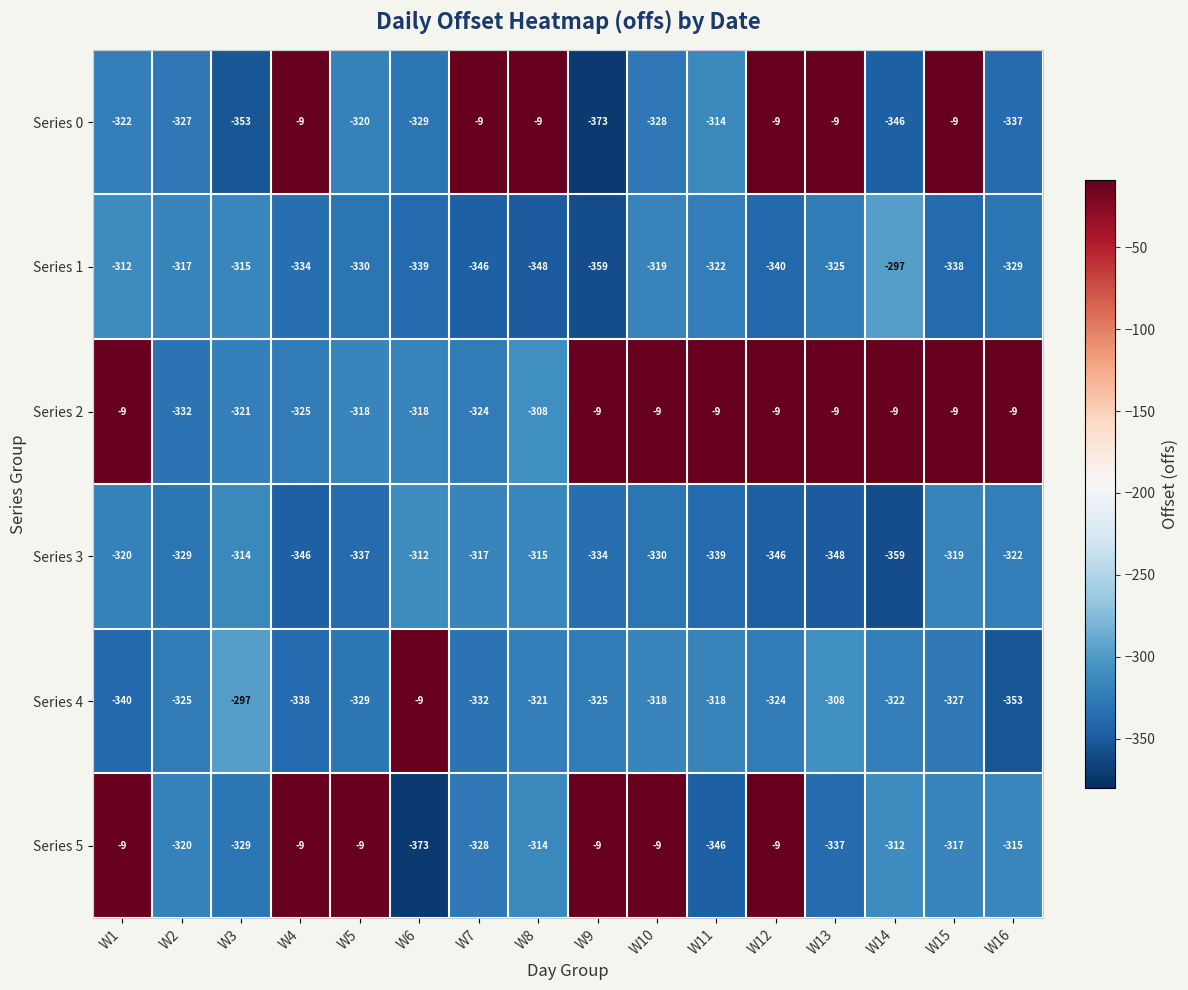

What is the sum of all Series 2 values?

-2327